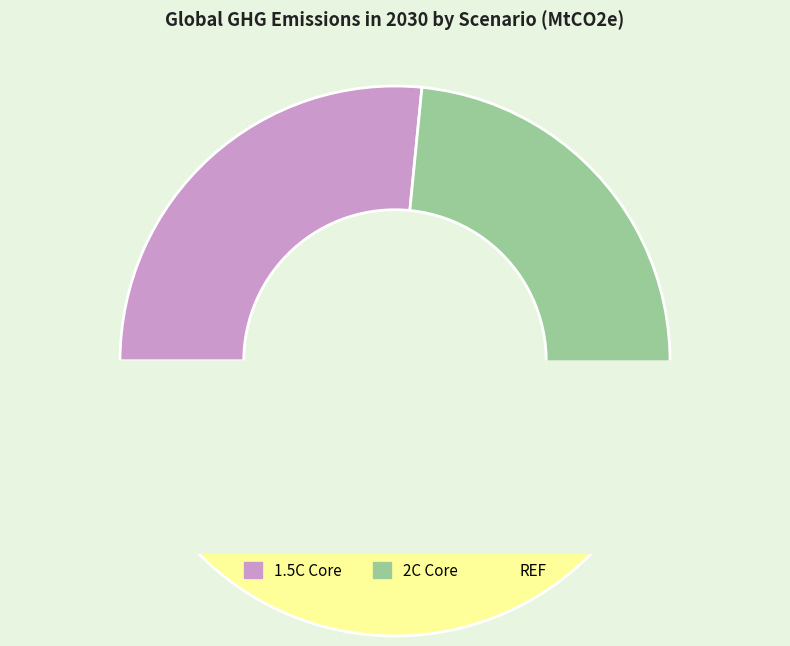

To the nearest percent, what is the combined percentage of REF and 2C Core?

73%